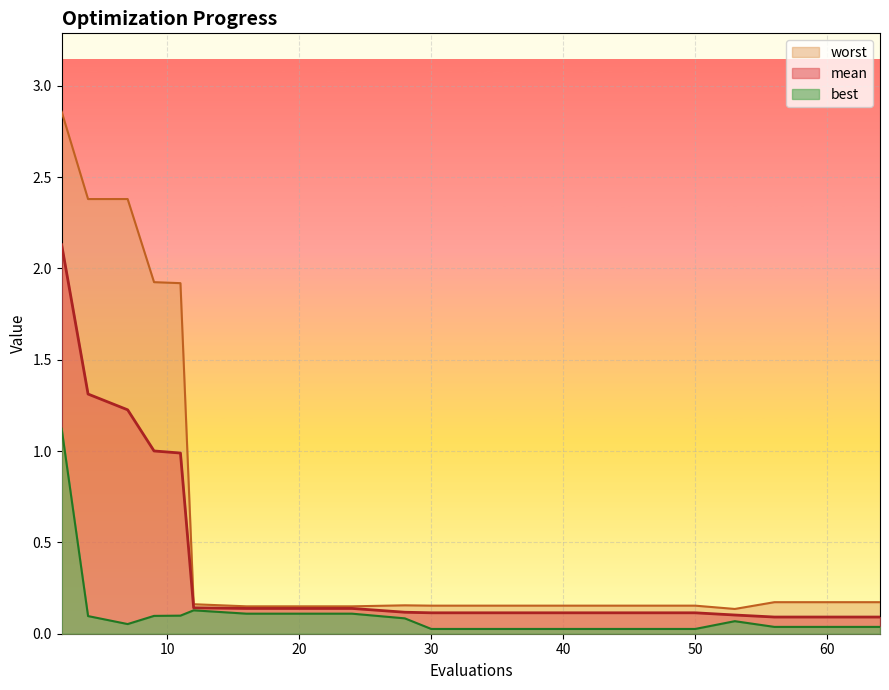

True or false: worst and mean intersect in this chart.

False